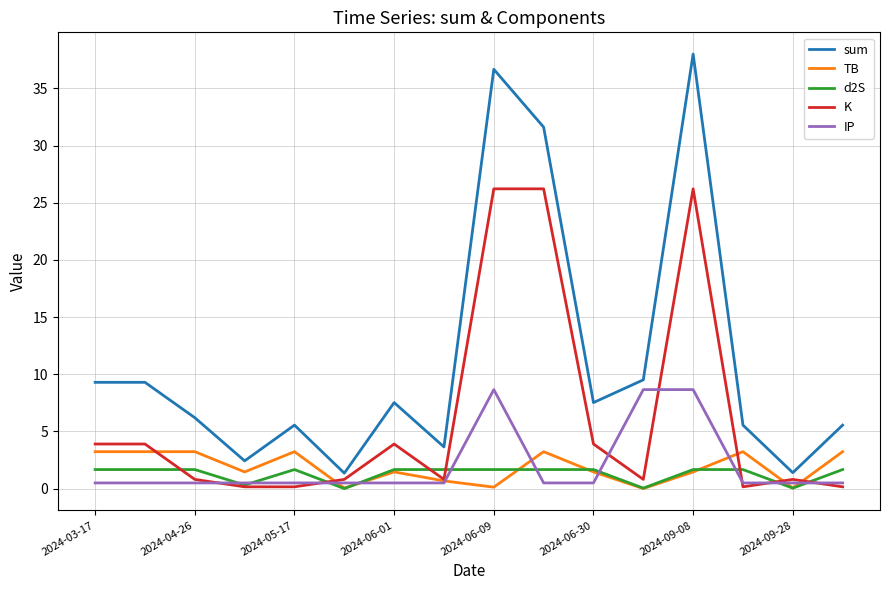

Count the number of categories in the chart.

16